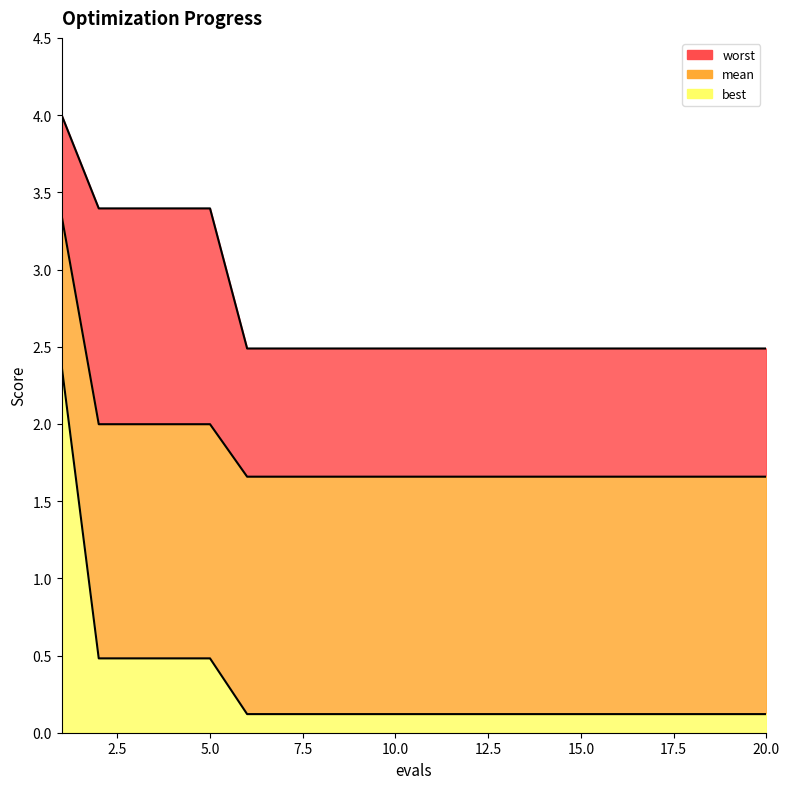

The best series shows 0.1 at 12. True or false?

True